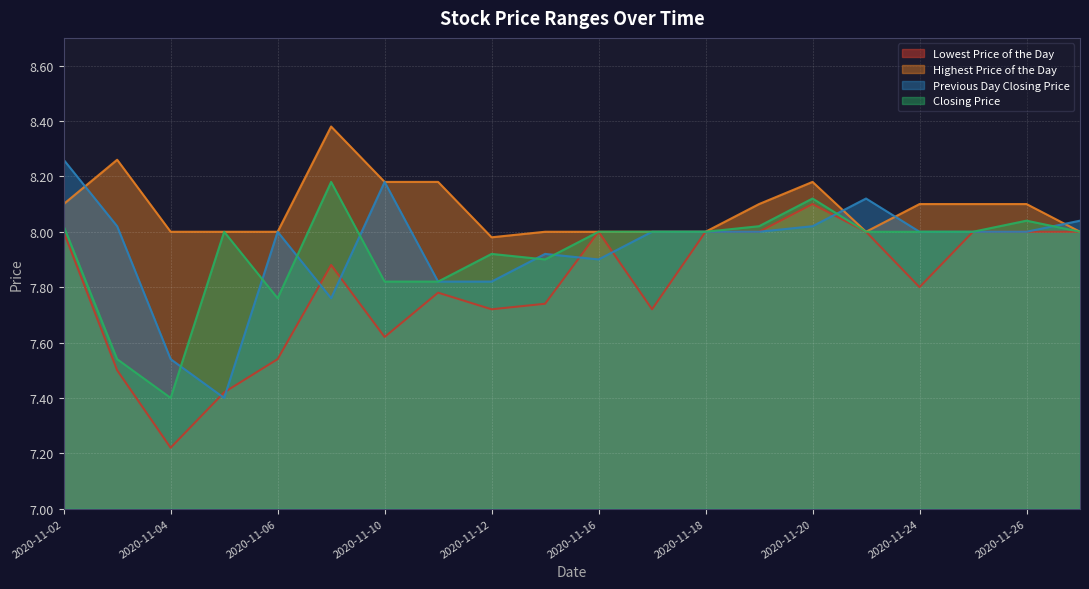

What is the difference between the highest and lowest values at 20201111?

0.4